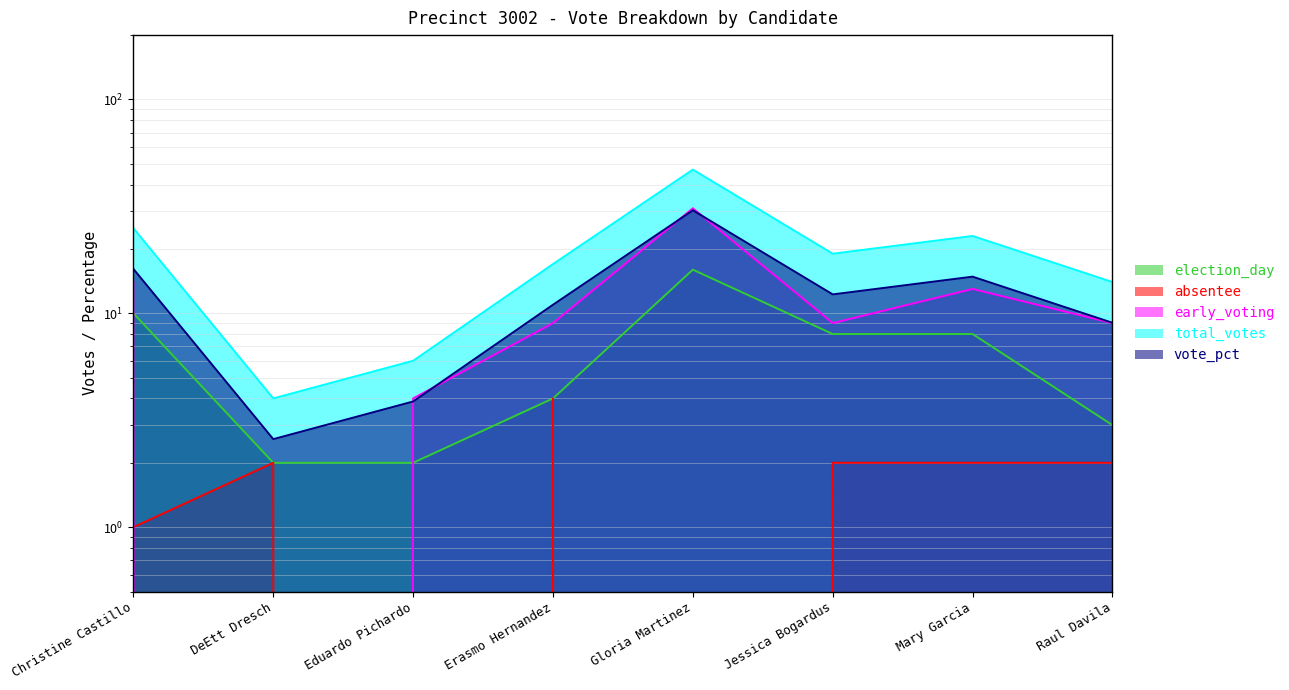

List the series in order of their peak value, lowest first.

absentee, election_day, vote_pct, early_voting, total_votes